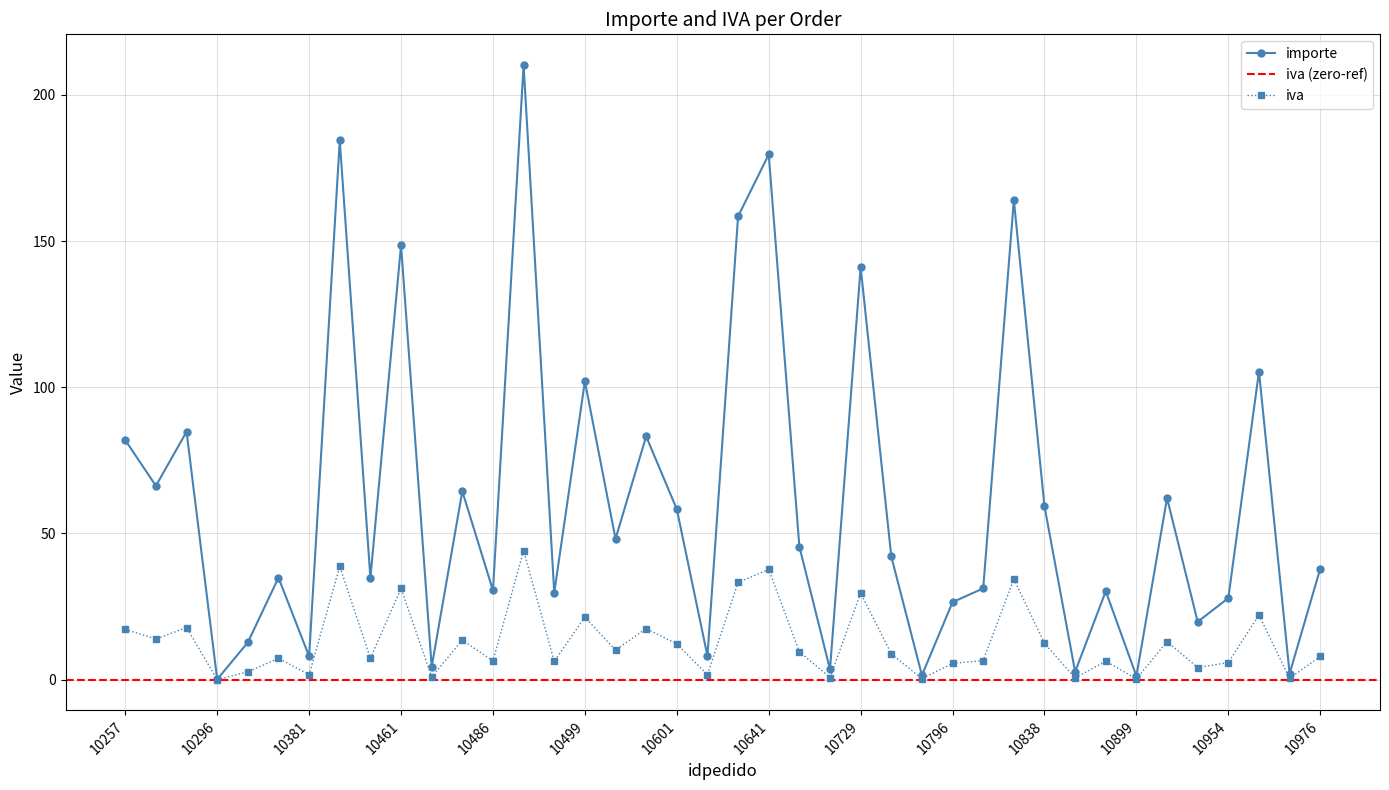

Reading left to right, transcribe all the data shown in this chart.

importe: 10257=81.9	10268=66.3	10283=84.8	10296=0.1	10330=12.8	10357=34.9	10381=8.0	10395=184.4	10405=34.8	10461=148.6	10476=4.4	10485=64.5	10486=30.5	10490=210.2	10498=29.8	10499=102.0	10543=48.2	10552=83.2	10601=58.3	10613=8.1	10638=158.4	10641=179.6	10697=45.5	10705=3.5	10729=141.1	10780=42.1	10785=1.5	10796=26.5	10811=31.2	10823=164.0	10838=59.3	10840=2.7	10863=30.3	10899=1.2	10901=62.1	10919=19.8	10954=27.9	10957=105.4	10960=2.1	10976=38.0
iva: 10257=17.2	10268=13.9	10283=17.8	10296=0.0	10330=2.7	10357=7.3	10381=1.7	10395=38.7	10405=7.3	10461=31.2	10476=0.9	10485=13.5	10486=6.4	10490=44.1	10498=6.2	10499=21.4	10543=10.1	10552=17.5	10601=12.2	10613=1.7	10638=33.3	10641=37.7	10697=9.6	10705=0.7	10729=29.6	10780=8.8	10785=0.3	10796=5.6	10811=6.6	10823=34.4	10838=12.4	10840=0.6	10863=6.3	10899=0.2	10901=13.0	10919=4.2	10954=5.9	10957=22.1	10960=0.4	10976=8.0